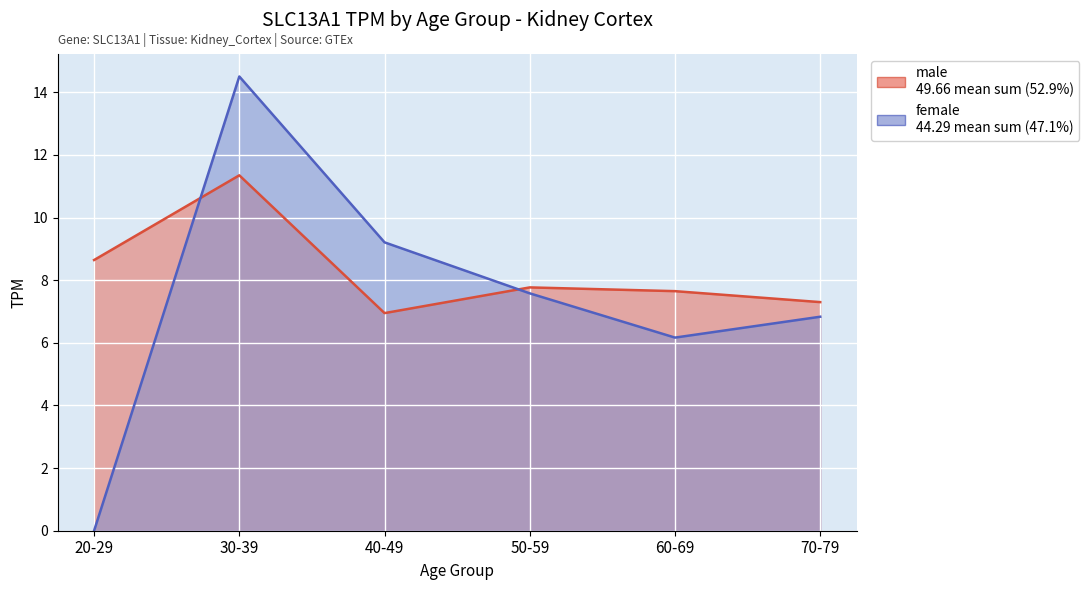

How many values are above zero?

5